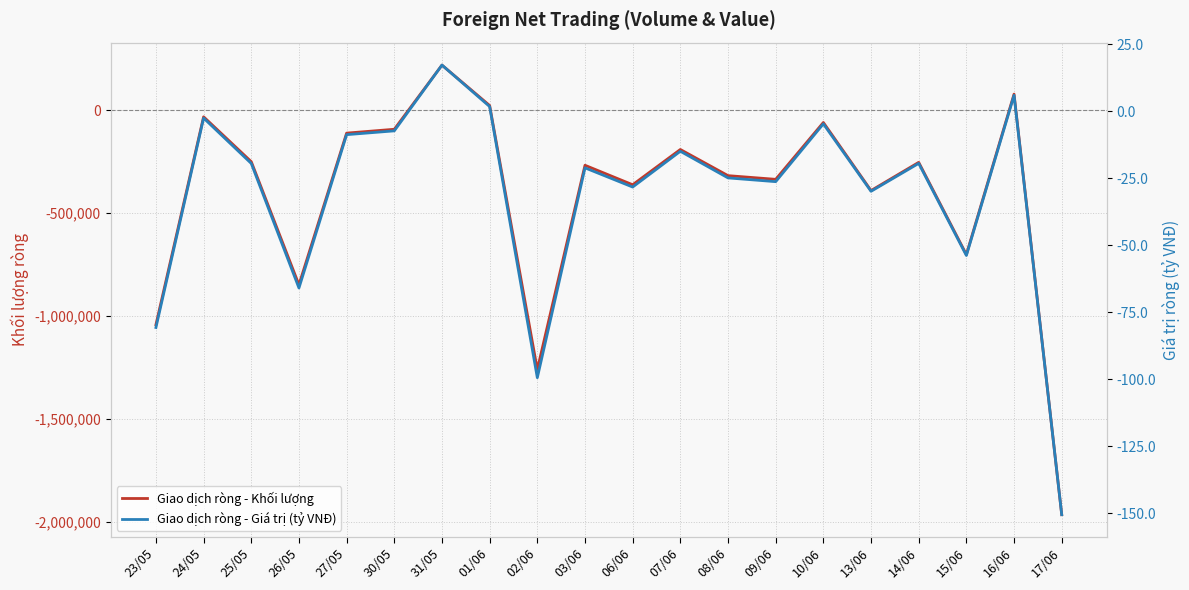

How many lines are shown in the chart?

2